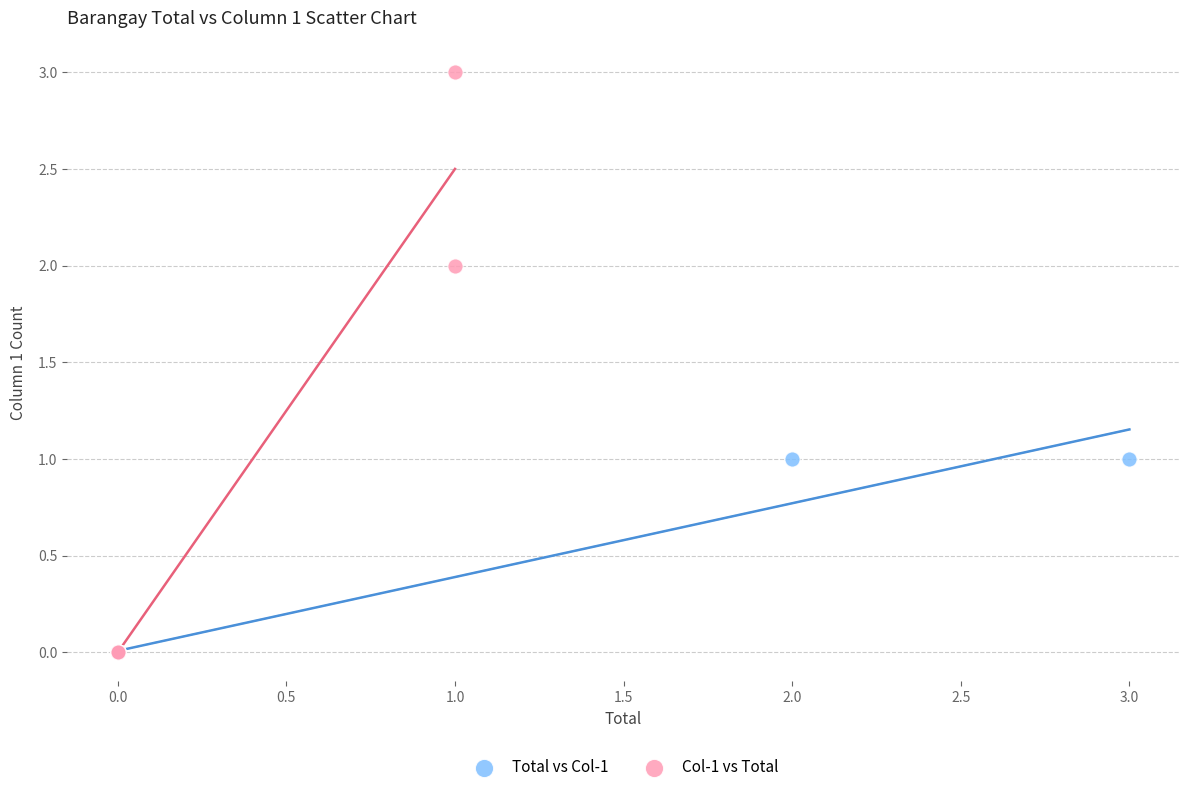

Which series has the widest spread of Y values?

Col-1 vs Total